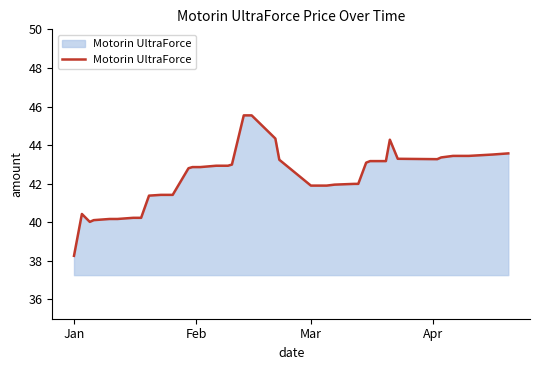

What is the minimum value shown in the chart?

38.3